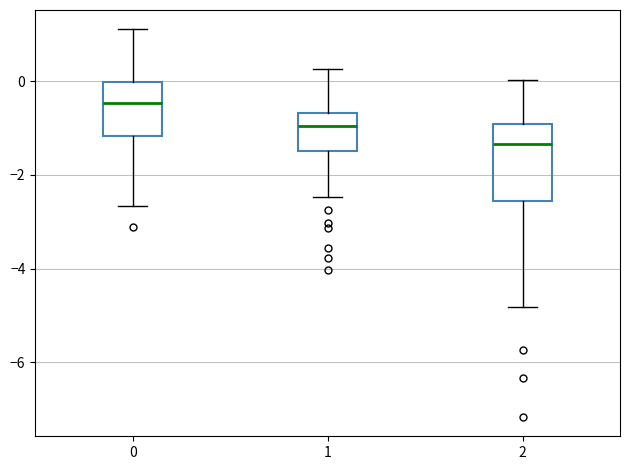

Where does the median line of the box at x = 1 sit on the y-axis? The values are not printed on the chart, so give them approximately, as read against the axis.

-1.0